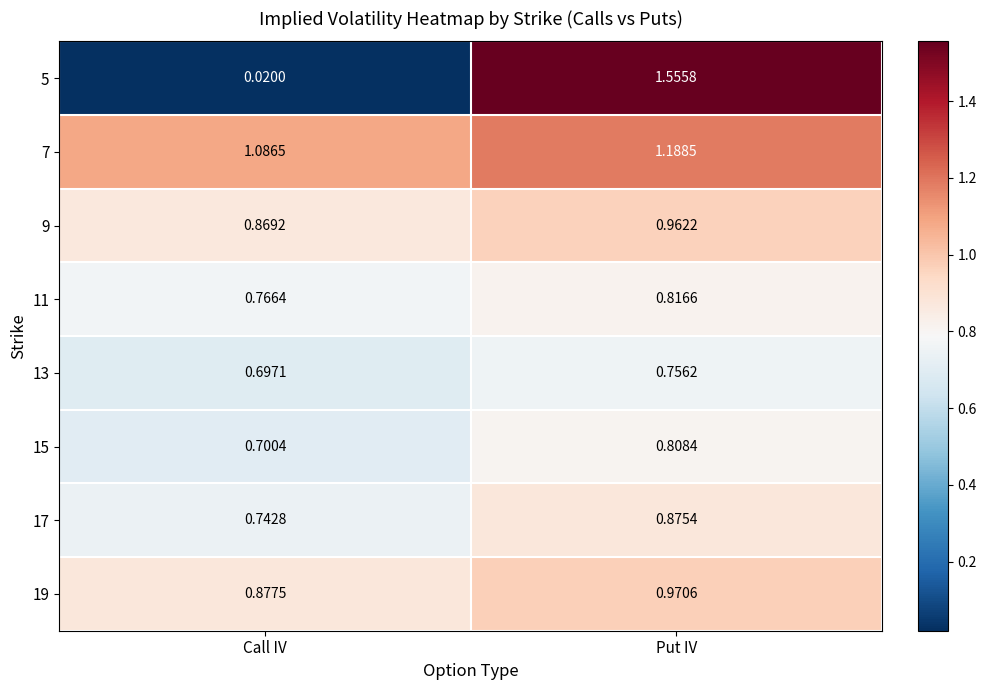

Which category has the lowest value in the 19 series?

Call IV